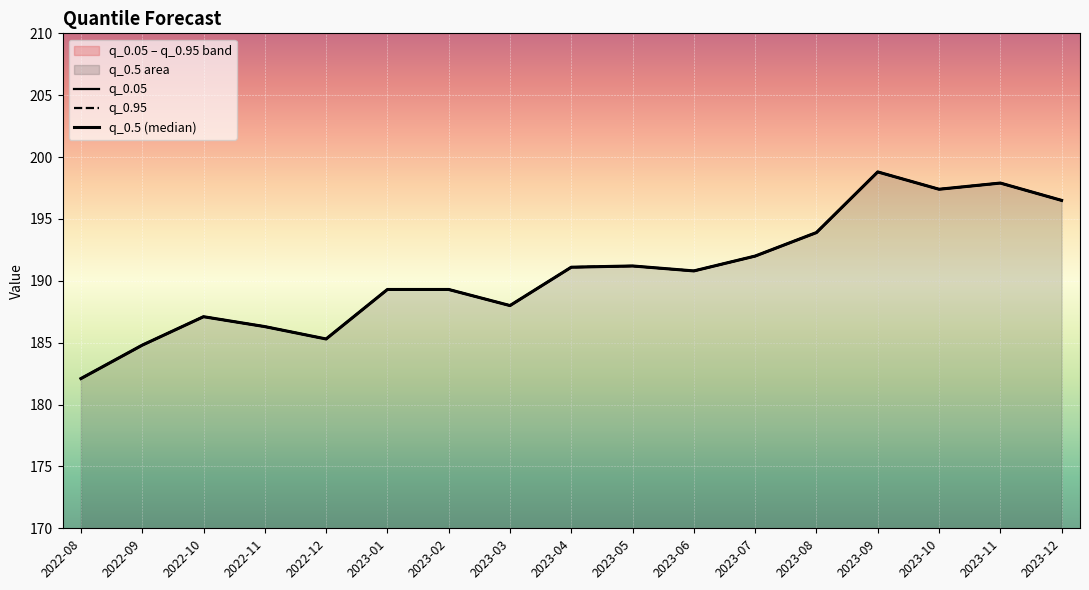

What is the value of the q_0.5 (median) point at the 11th from the left?

190.8